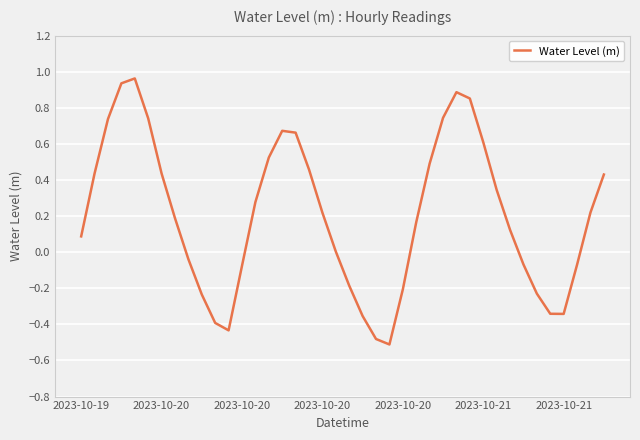

True or false: there are more than 1 points higher than both neighbors.

True